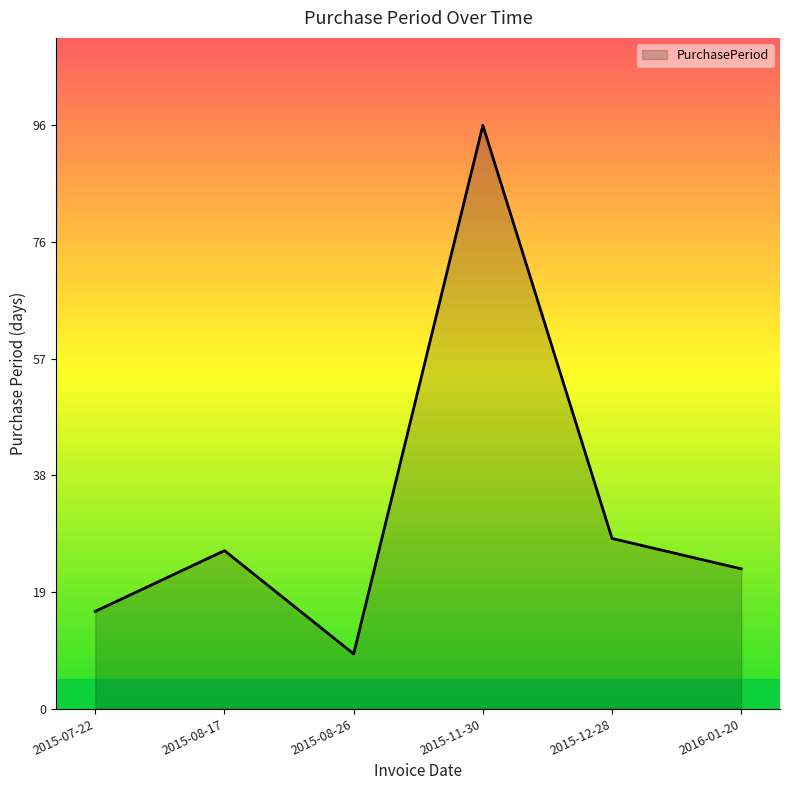

Reading left to right, what are all the values shown in this chart?

16	26	9	96	28	23